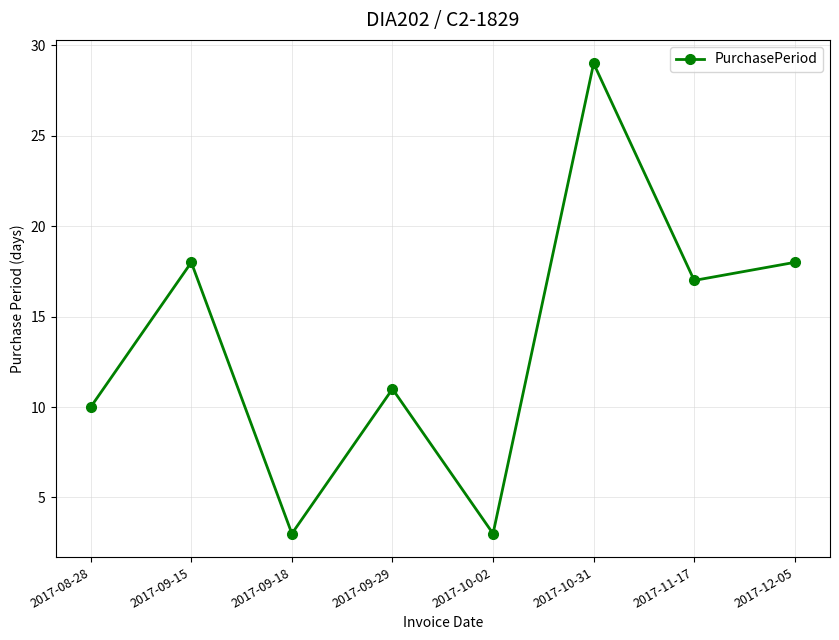

Reading left to right, list all the values displayed in this chart.

2017-08-28=10	2017-09-15=18	2017-09-18=3	2017-09-29=11	2017-10-02=3	2017-10-31=29	2017-11-17=17	2017-12-05=18